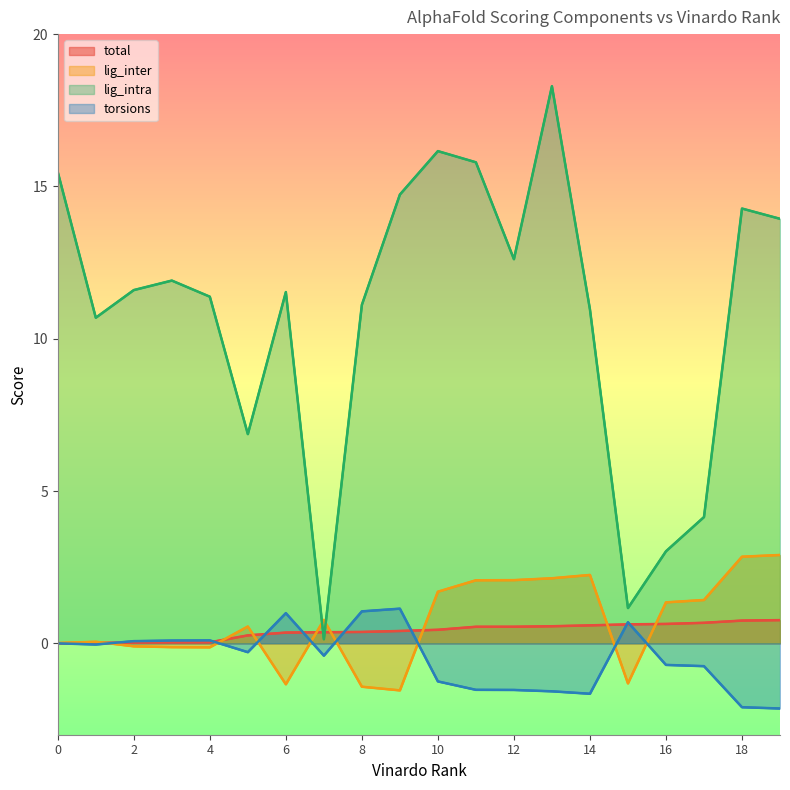

Between 5 and 9, which series saw the biggest shift?

lig_intra